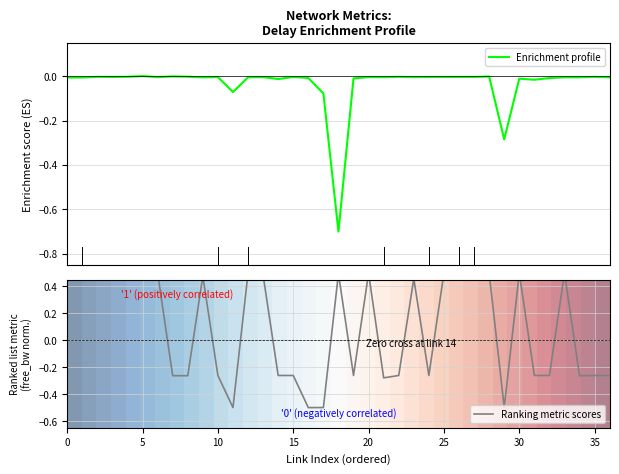

How many lines are shown in the chart?

3